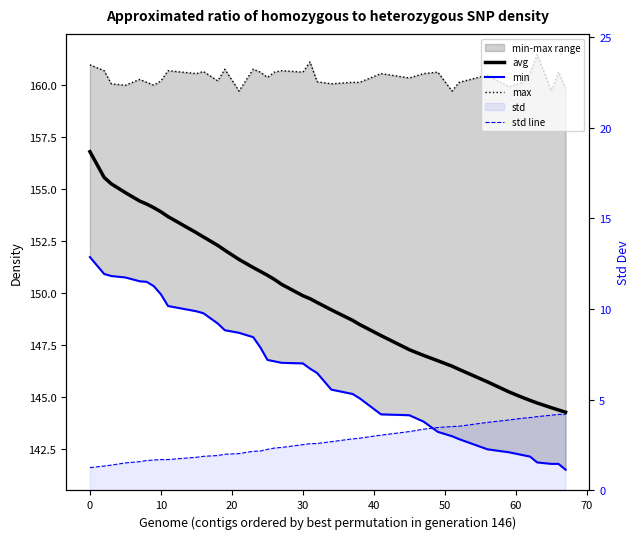

True or false: avg and std line intersect in this chart.

False